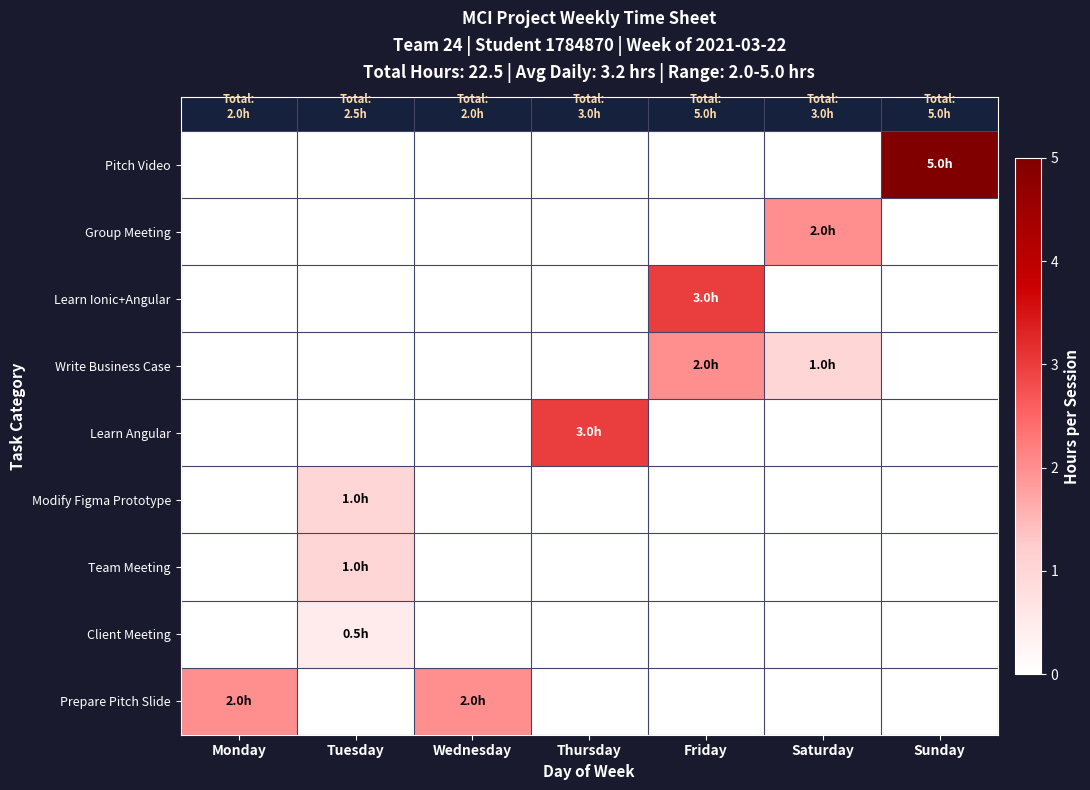

Which has a higher value, Wednesday or Tuesday?

Wednesday